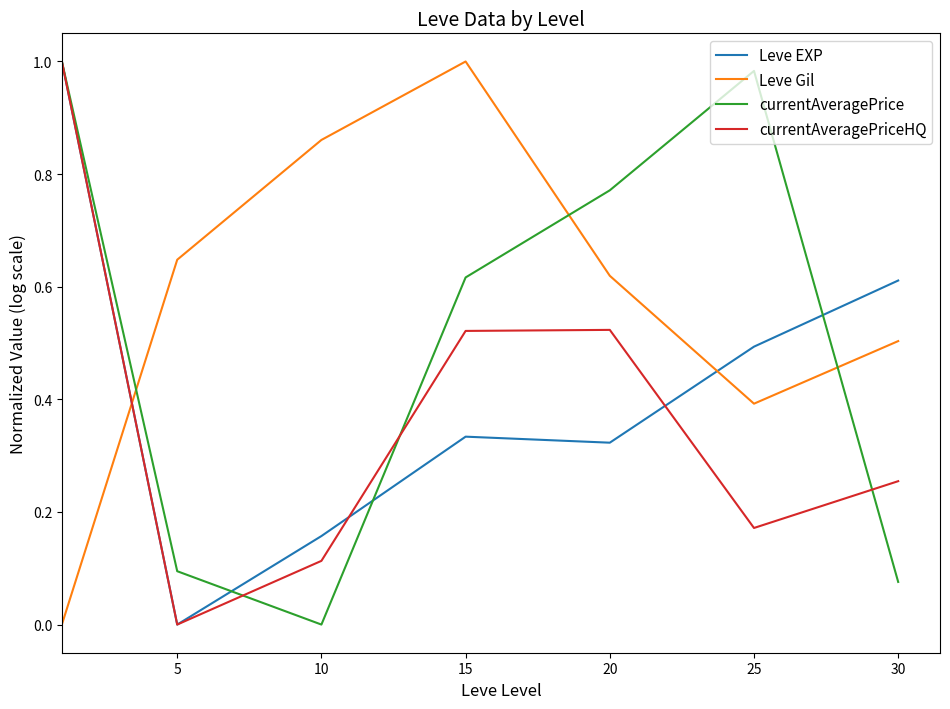

Which series has the largest total across all categories?

Leve Gil